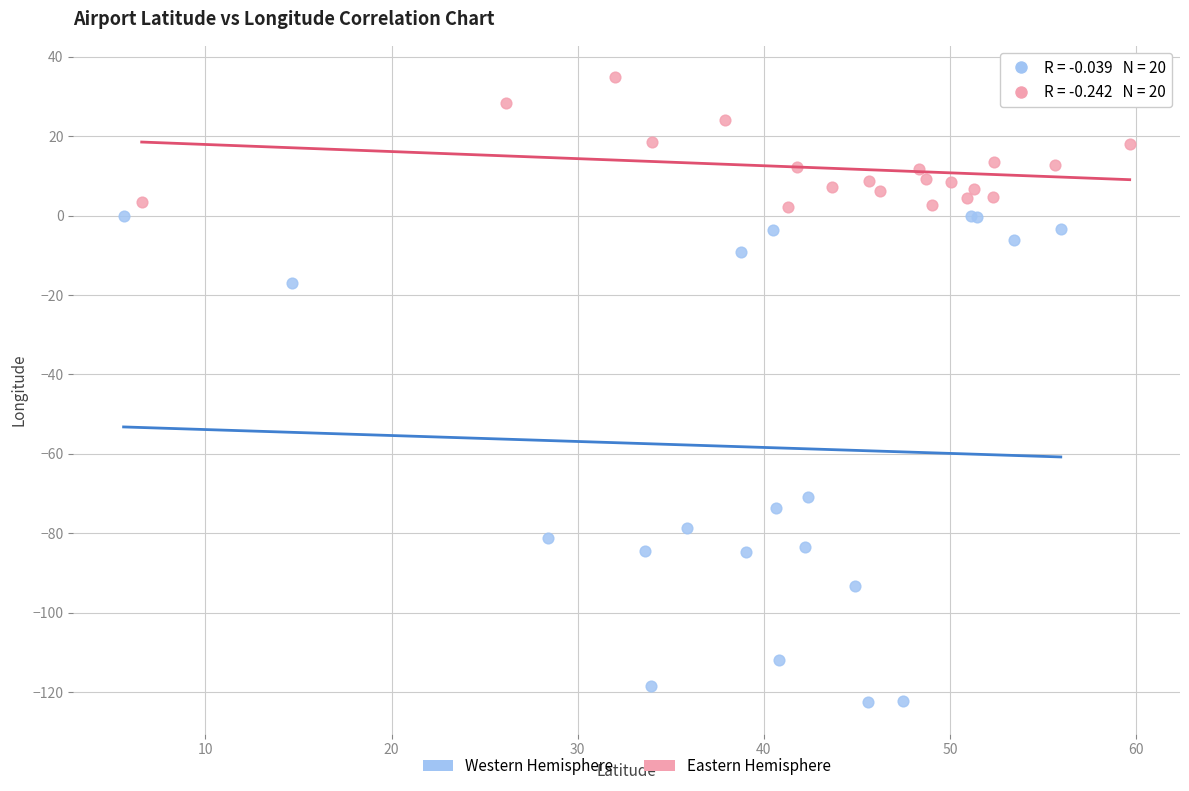

Which series contains the highest Y value?

Eastern Hemisphere